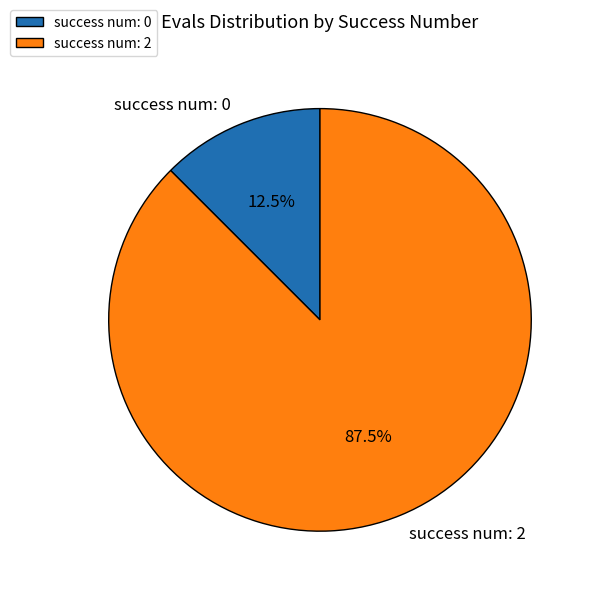

To the nearest percent, what is the average slice percentage?

50%